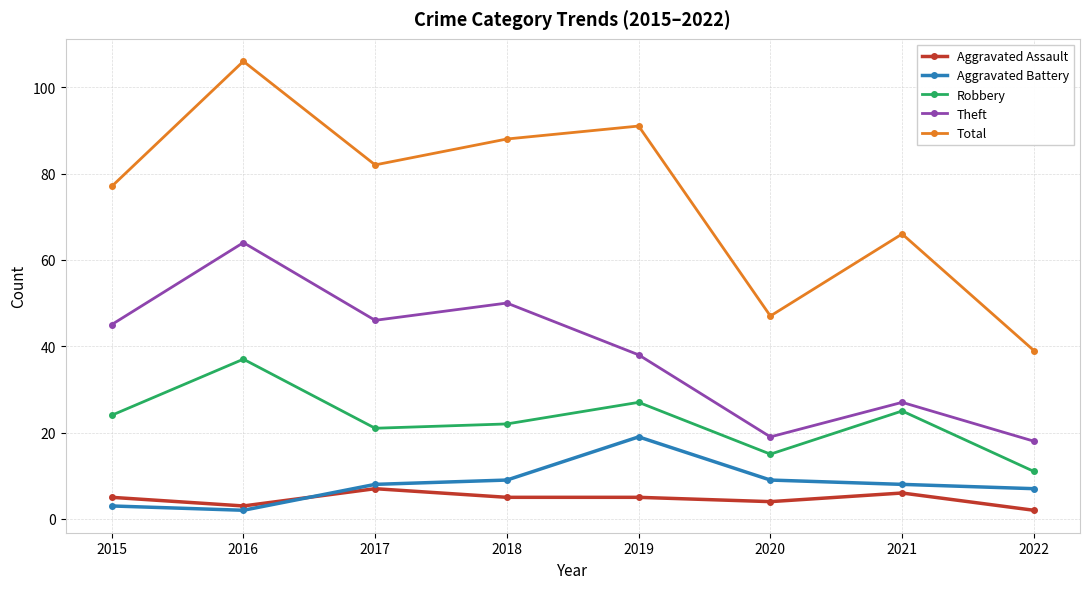

True or false: Total has more than 0 interior local peaks.

True